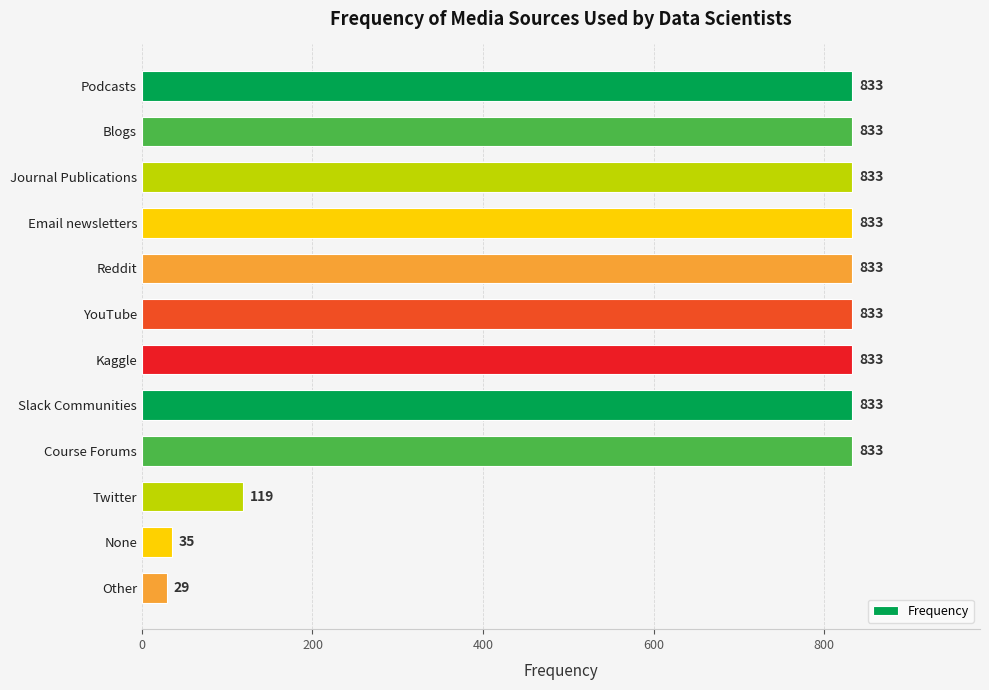

What is the difference between the second highest and minimum values?

804